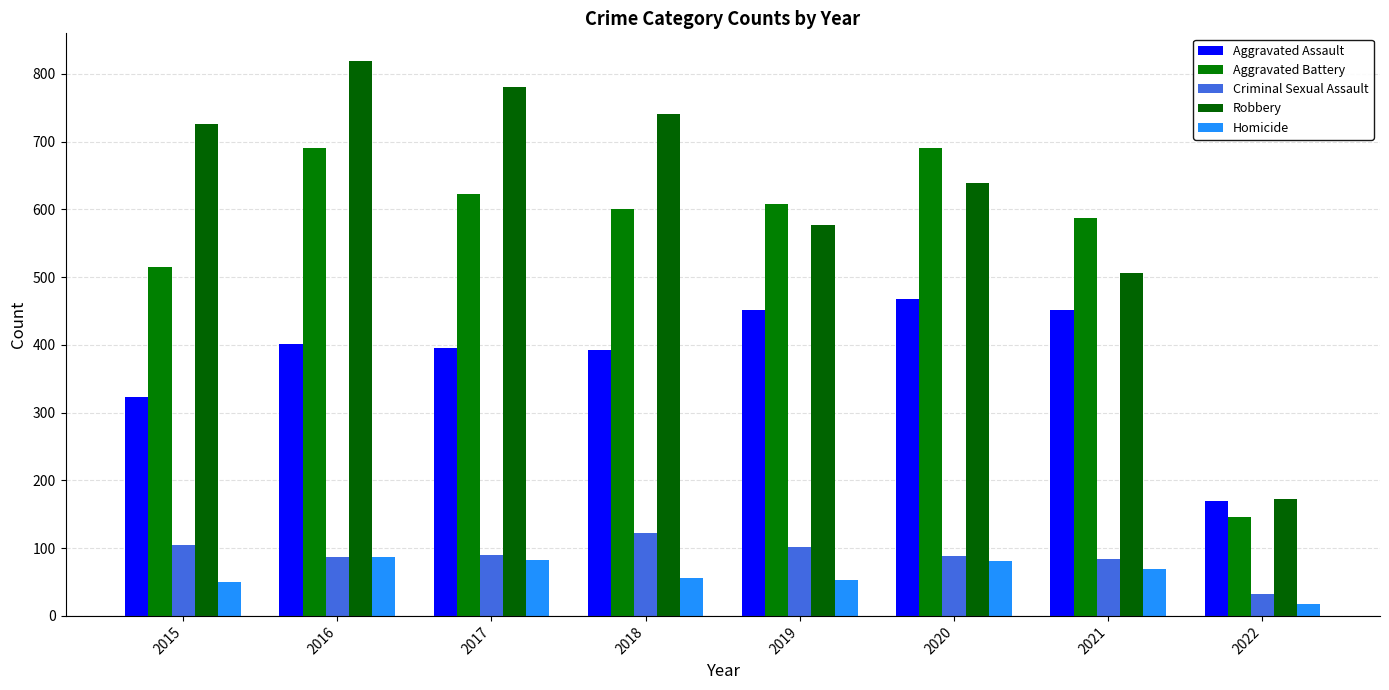

How many data points does each series have?

8